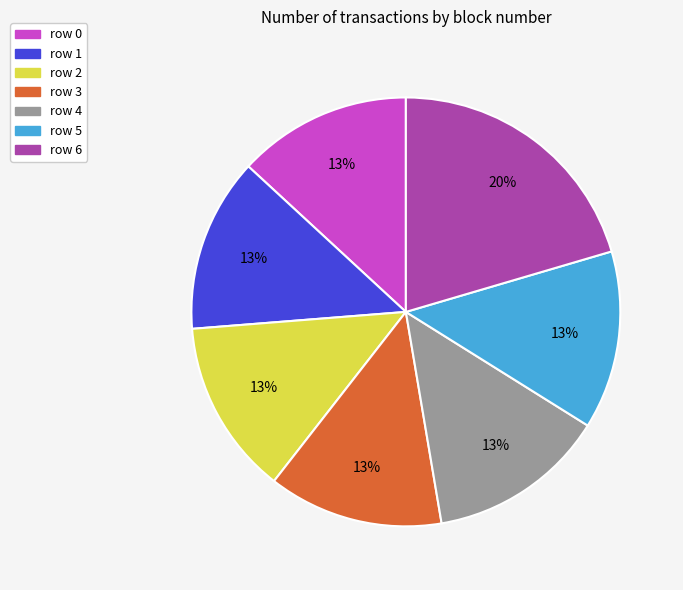

What is the largest slice in the pie chart?

row 6